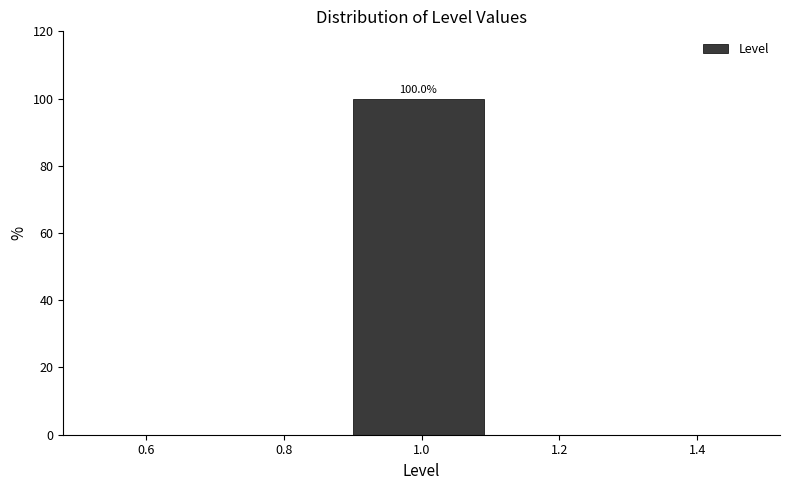

Over which range of the x-axis is the bar tallest?

0.9 to 1.1